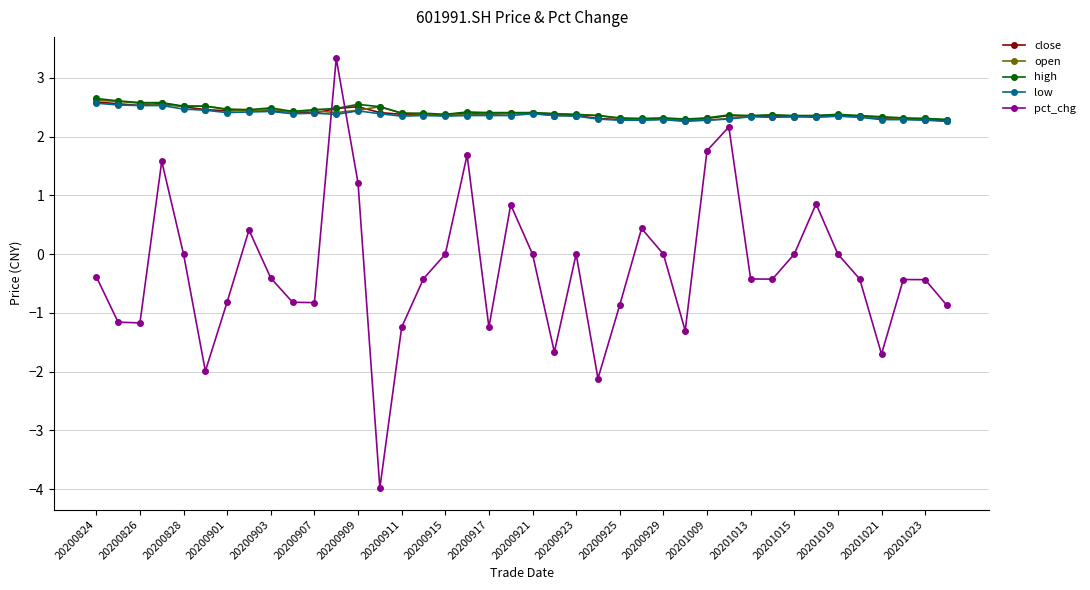

How many high values are between 2 and 3?

40